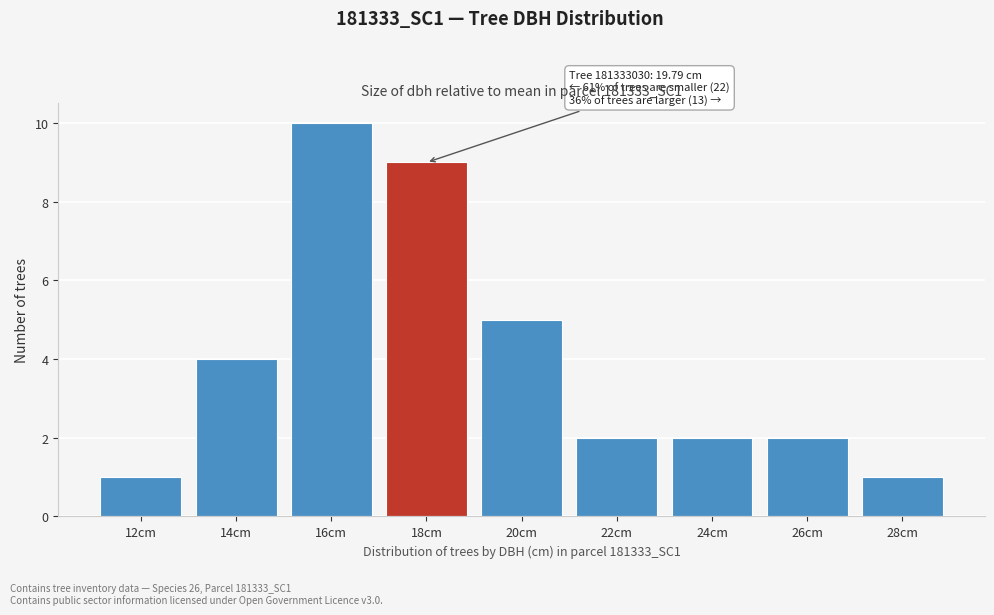

Reading left to right, transcribe all the data shown in this chart.

12cm=1	14cm=4	16cm=10	18cm=9	20cm=5	22cm=2	24cm=2	26cm=2	28cm=1